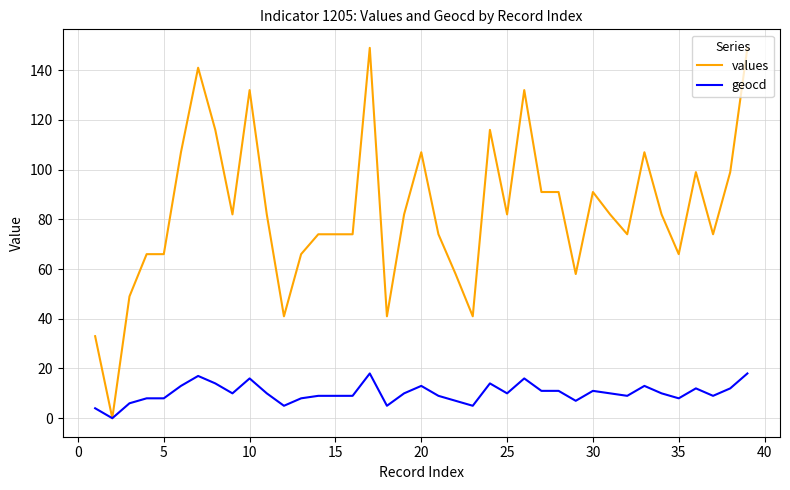

Rank the series by their average value, from lowest to highest.

geocd, values